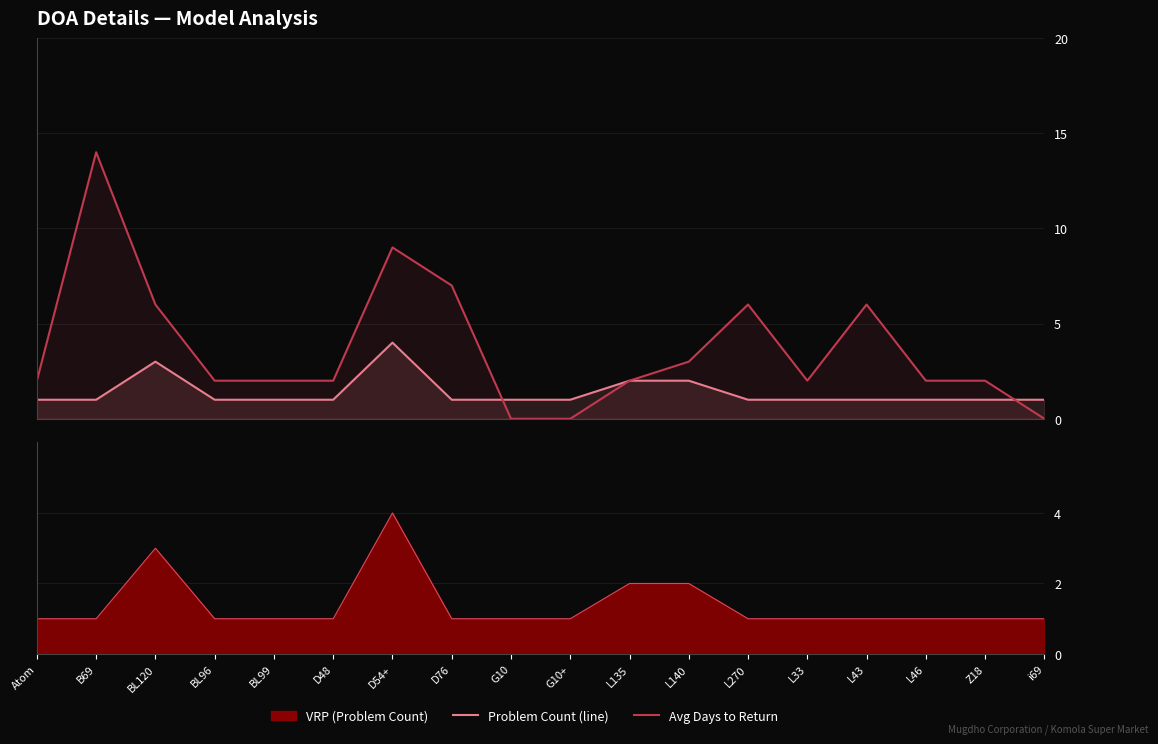

Is the value of Problem Count at Atom greater than the value of Avg Days to Return at L43?

No